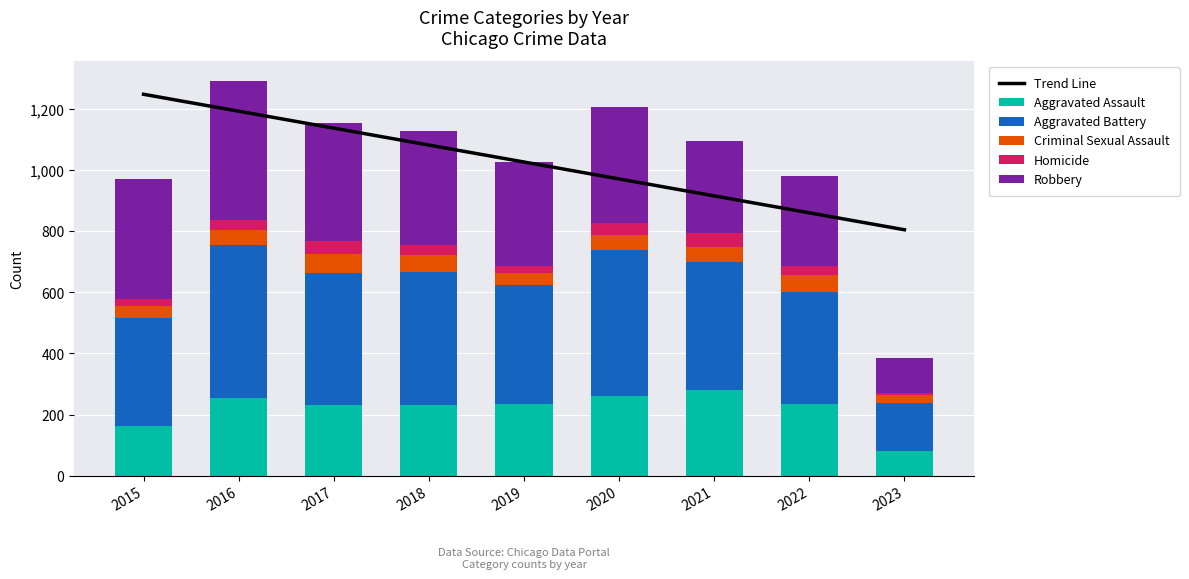

Reading left to right, list all the values displayed in this chart.

Trend Line: 1248.2	1192.8	1137.4	1082.0	1026.6	971.1	915.7	860.3	804.9
Aggravated Assault: 163.0	255.0	230.0	231.0	235.0	261.0	279.0	235.0	82.0
Aggravated Battery: 354.0	501.0	434.0	436.0	388.0	478.0	420.0	365.0	157.0
Criminal Sexual Assault: 38.0	49.0	62.0	56.0	40.0	49.0	50.0	56.0	25.0
Homicide: 23.0	33.0	42.0	31.0	24.0	39.0	46.0	29.0	8.0
Robbery: 393.0	455.0	386.0	375.0	340.0	378.0	300.0	295.0	113.0